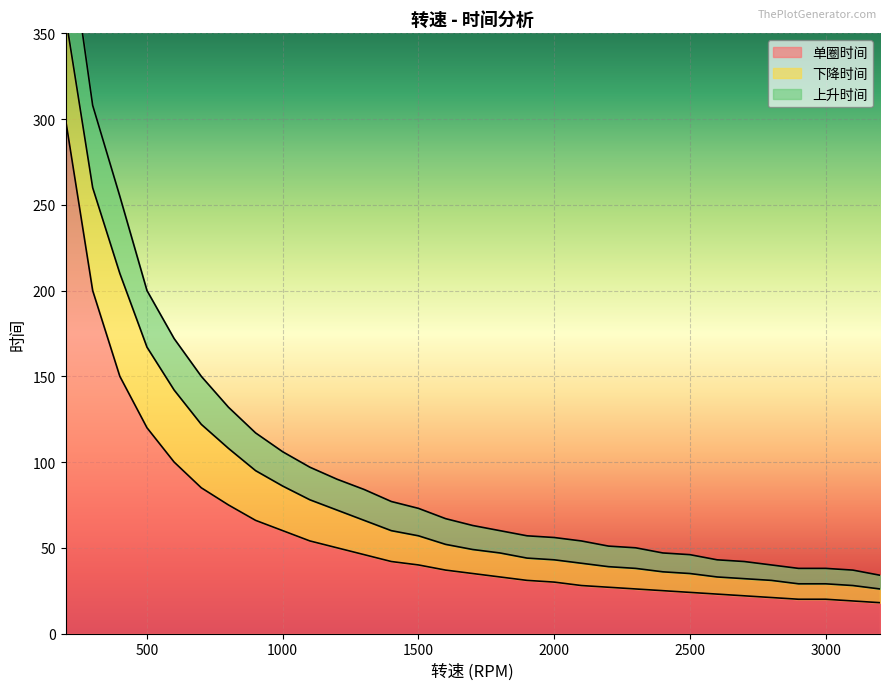

At which category is the sum across all series the highest?

200